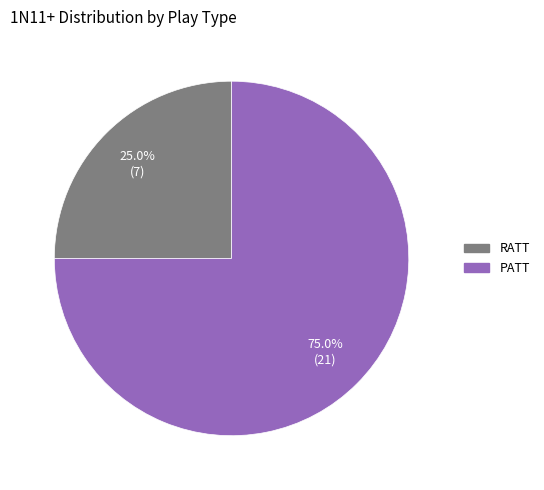

Count the number of slices in the pie.

2